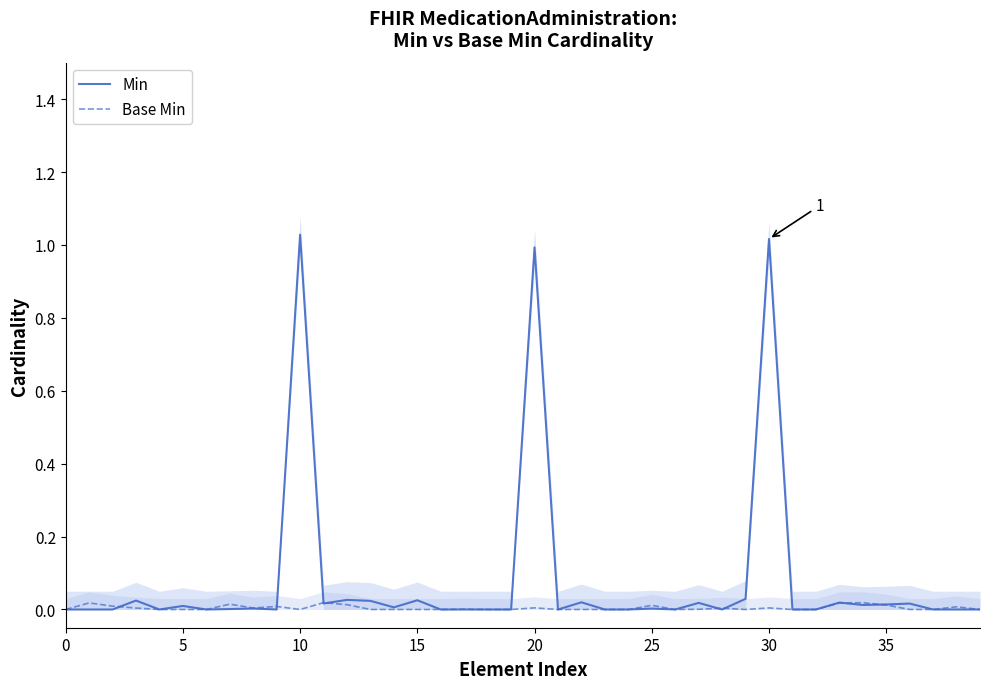

At how many categories does at least one series exceed 0?

26